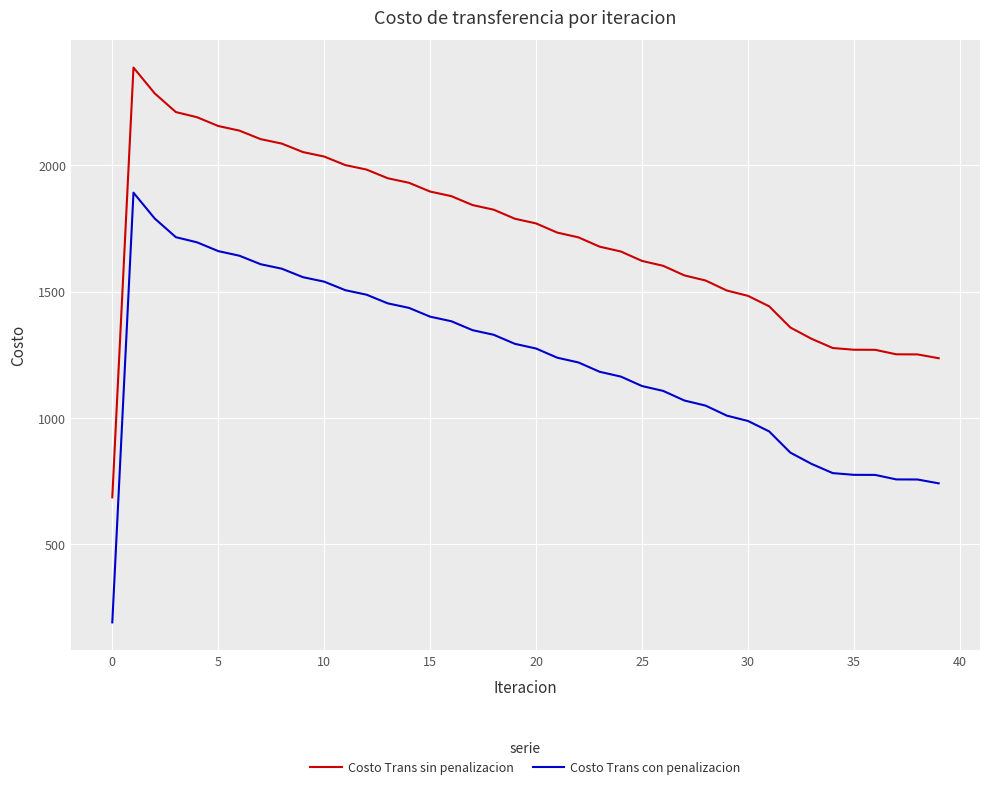

Which series has the largest total across all categories?

Costo Trans sin penalizacion